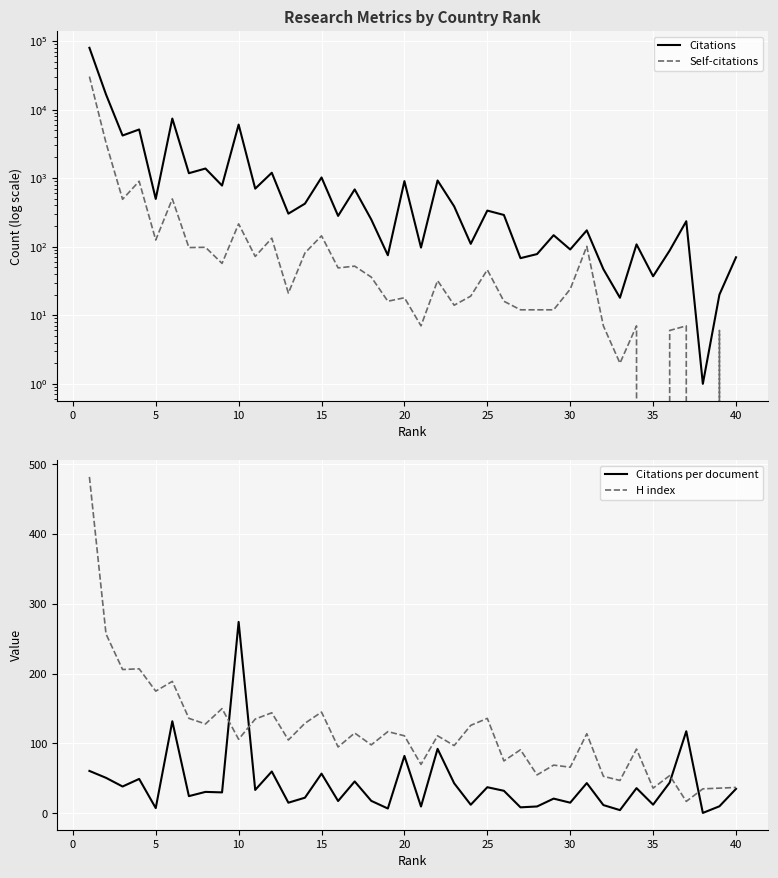

What is the difference between the second highest and minimum values in the Self-citations series?

3270.0